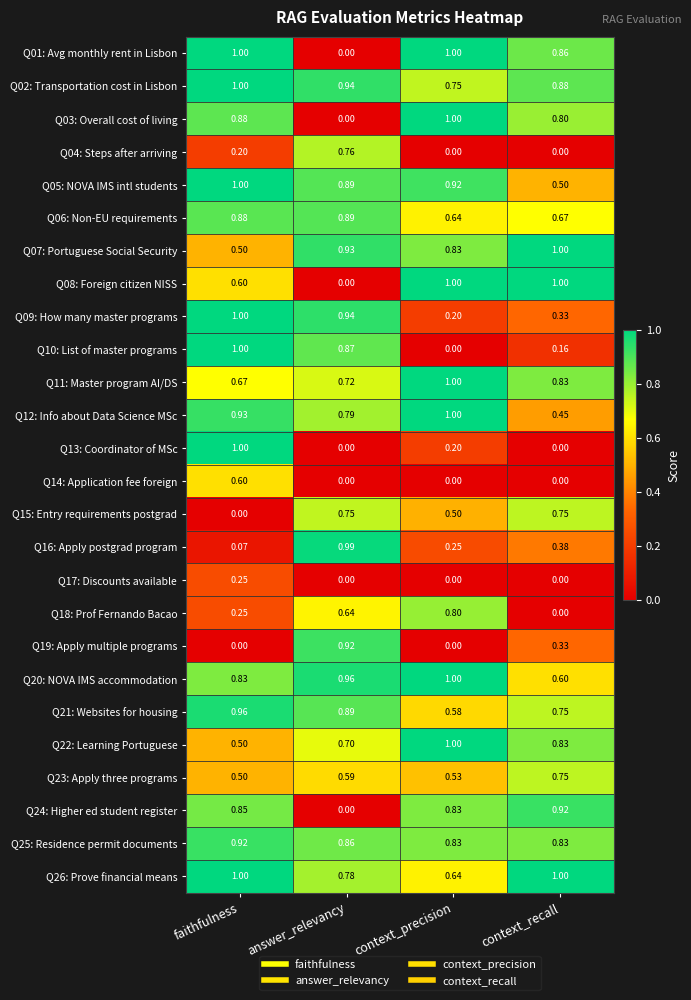

At which label is Q20: NOVA IMS accommodation closest to 0?

context_recall